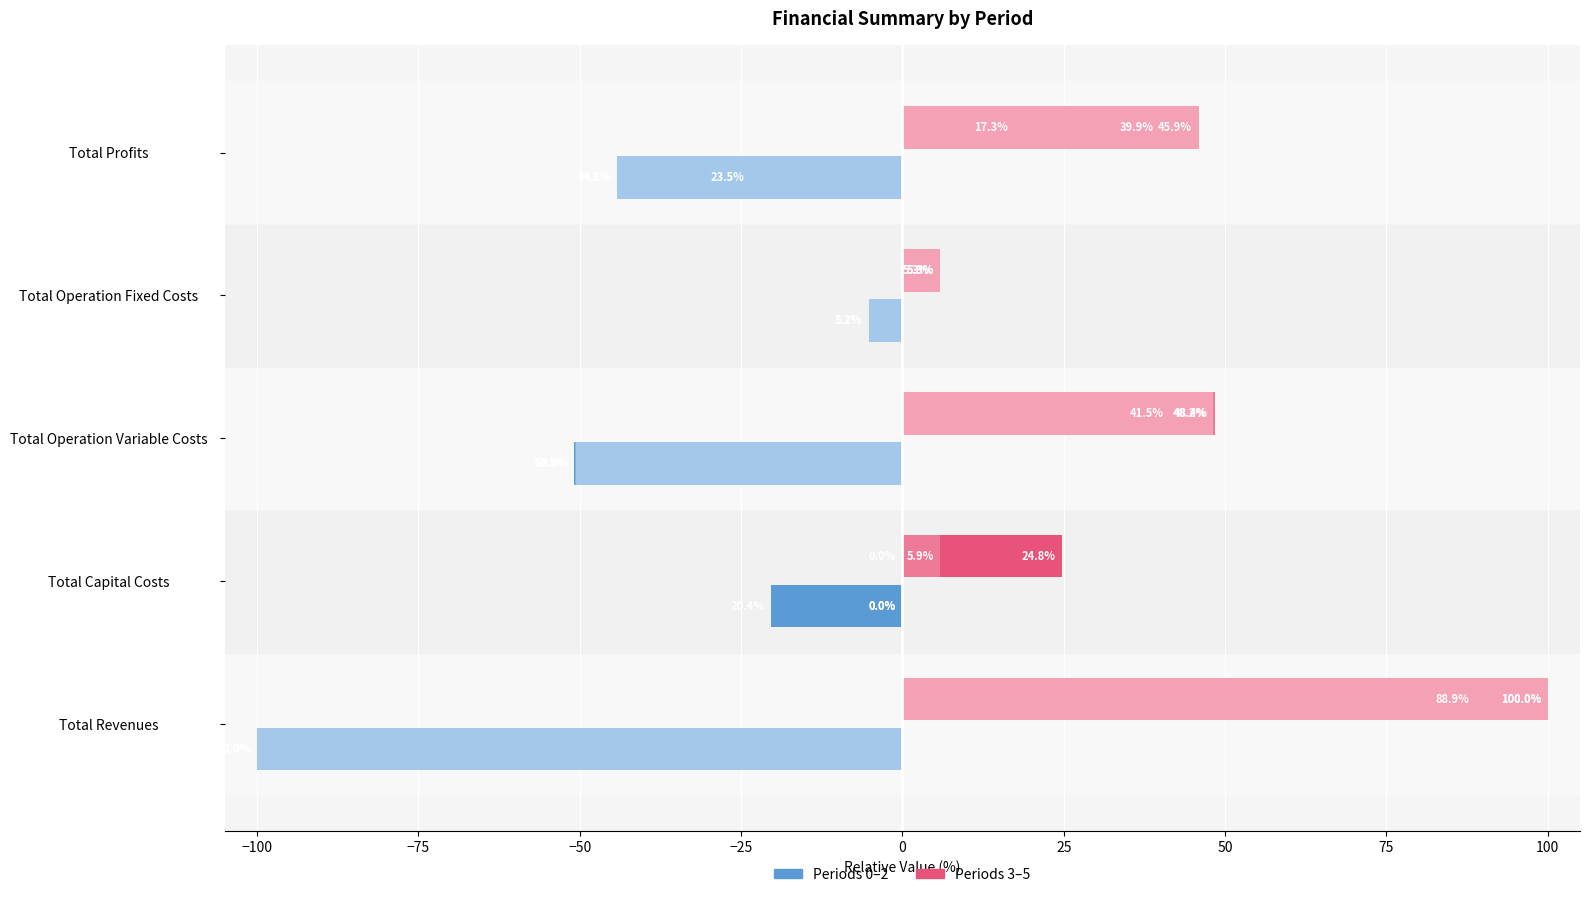

At which category does the chart reach its peak across all series?

Total Revenues